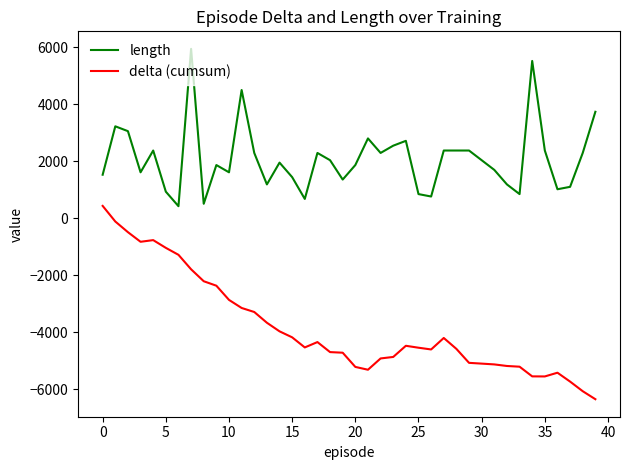

Which series has the widest spread of values?

delta (cumsum)